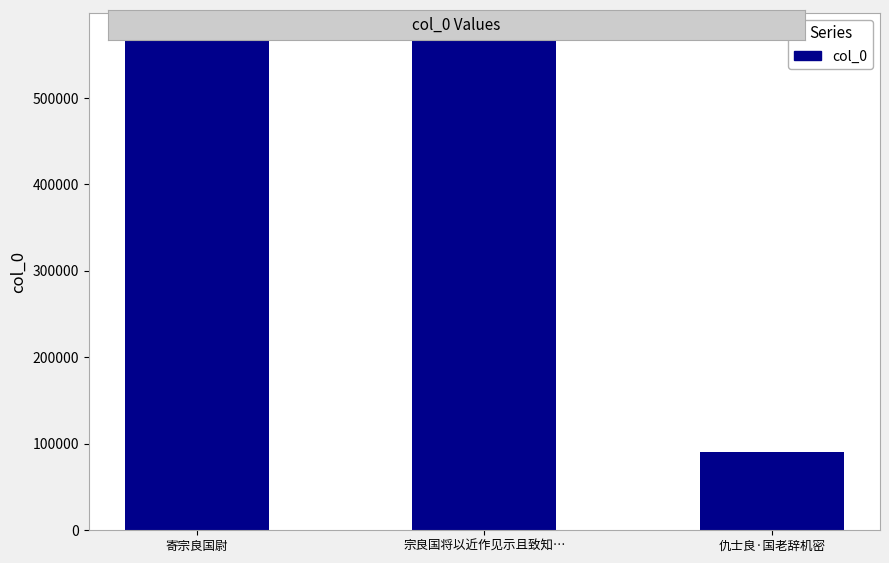

Approximately how many times larger is the value at 寄宗良国尉 compared to 宗良国将以近作见示且致知…?

1.0